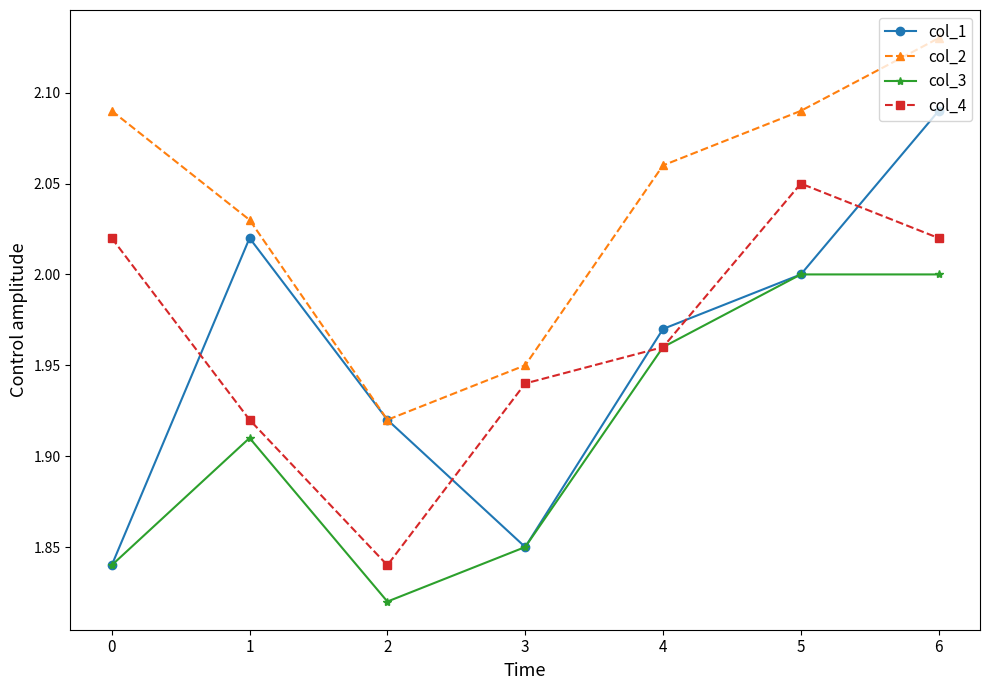

True or false: col_2 has more than 1 points higher than both neighbors.

False